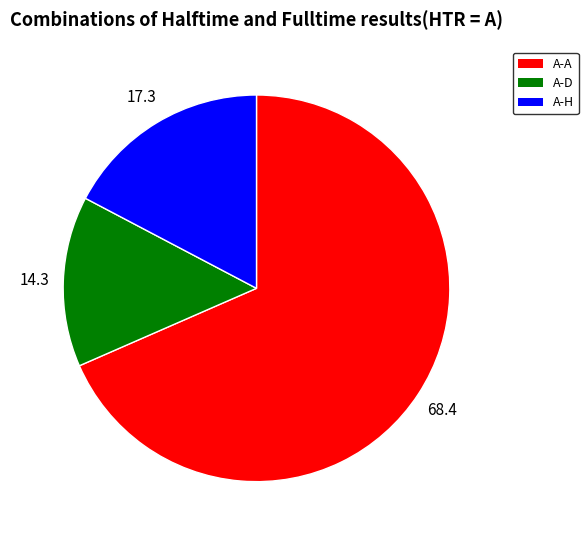

Is there any slice that represents more than half of the pie?

Yes